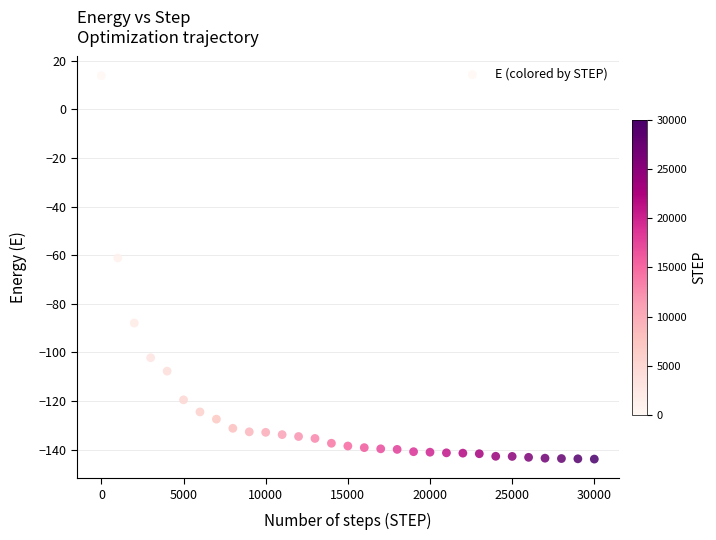

What is the range of X values (max minus min)?

30000.0